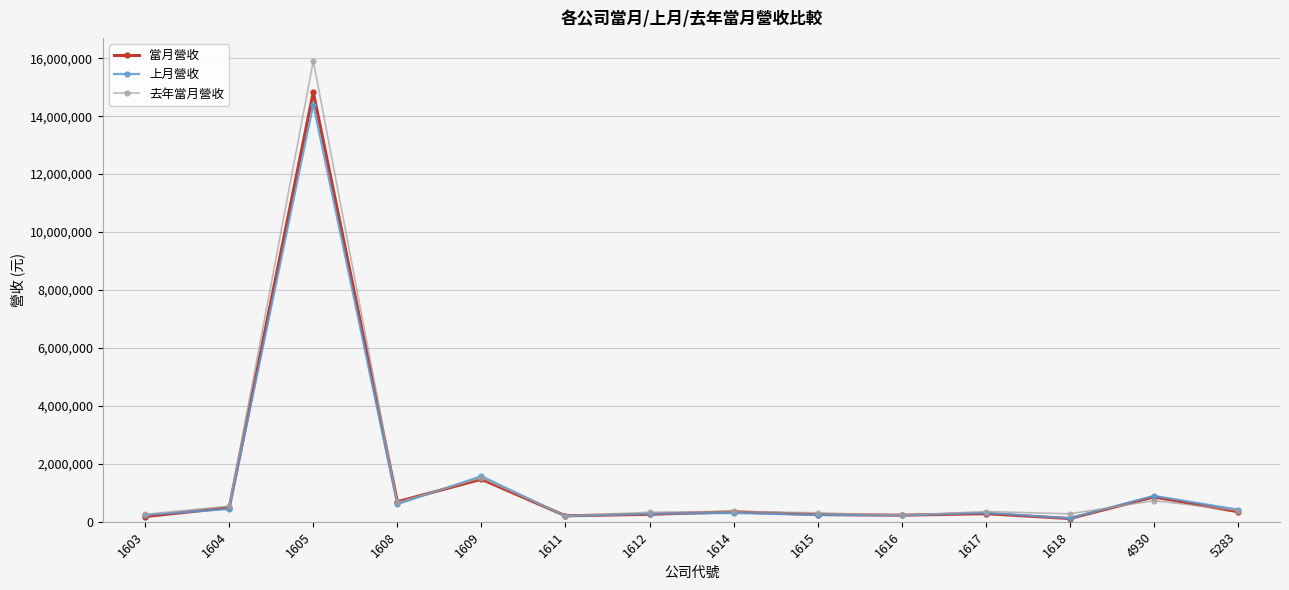

What is the value of the 上月營收 point at the 1st from the left?

233115